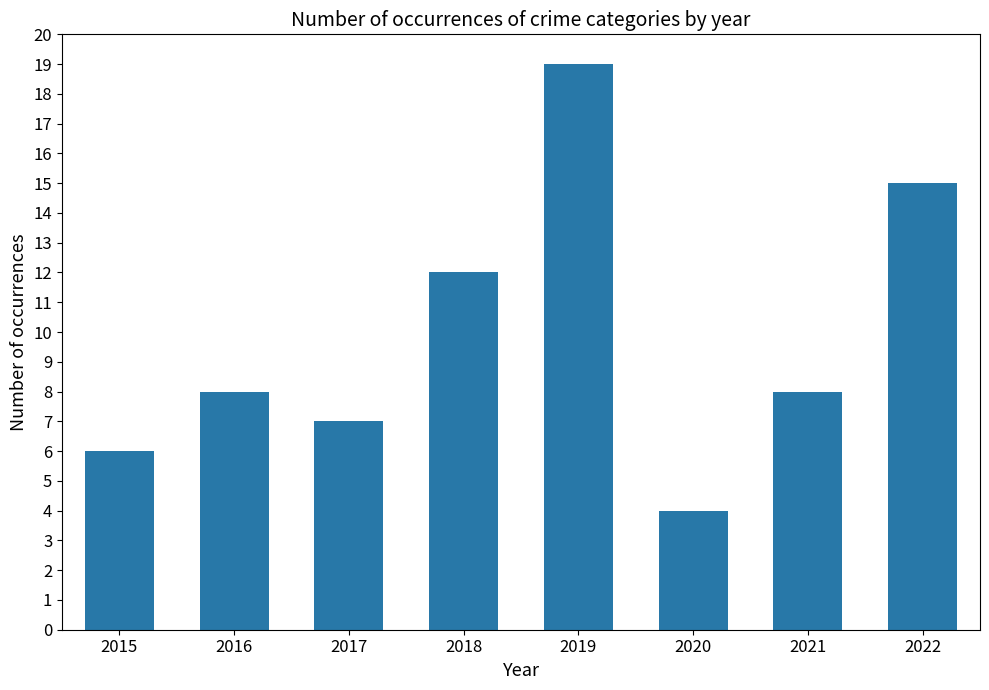

Reading left to right, transcribe all the data shown in this chart.

2015=6	2016=8	2017=7	2018=12	2019=19	2020=4	2021=8	2022=15